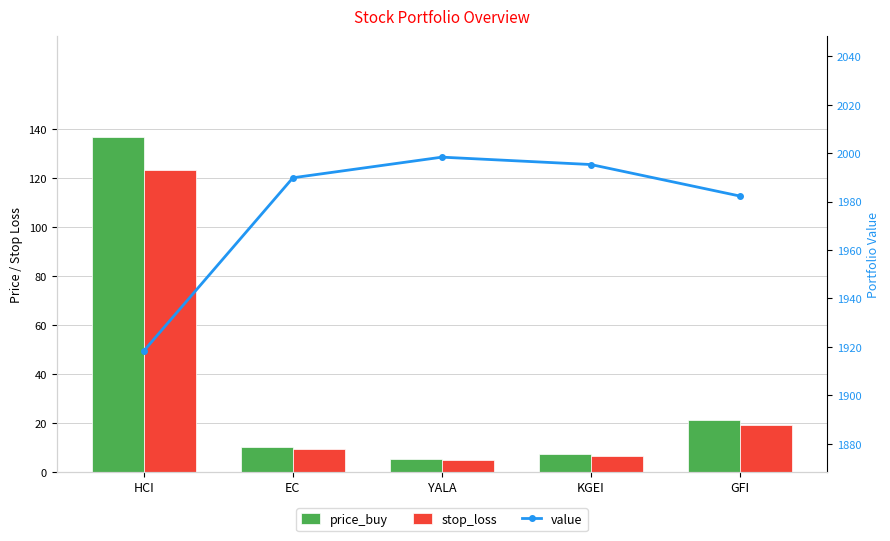

Which category has the highest value across all series?

YALA